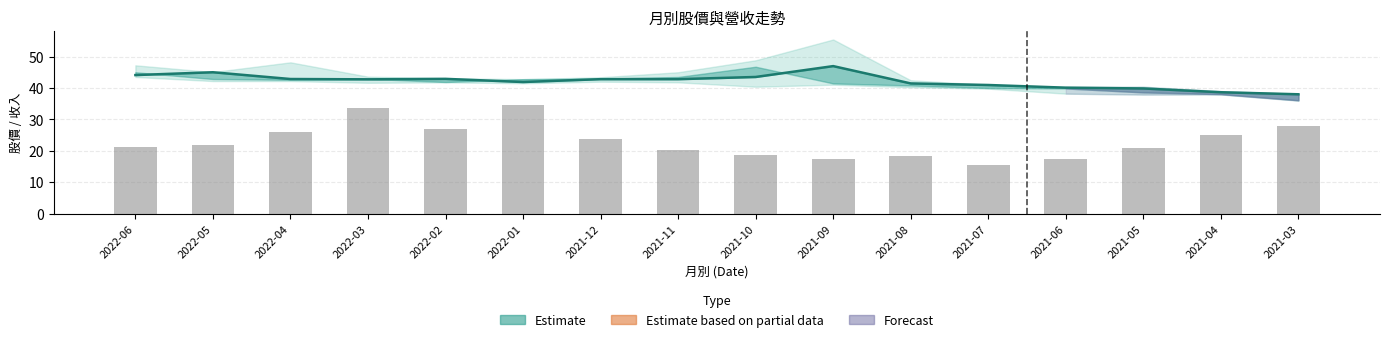

Reading left to right, extract all data points from this chart.

收盤價: 44.1	45.0	42.9	42.8	42.9	41.9	42.8	42.8	43.5	47.0	41.5	41.0	40.1	39.9	38.6	38.0
單月營收 (scaled): 21.3	22.0	26.0	33.7	27.0	34.6	23.8	20.2	18.7	17.5	18.3	15.5	17.4	21.0	25.1	27.8